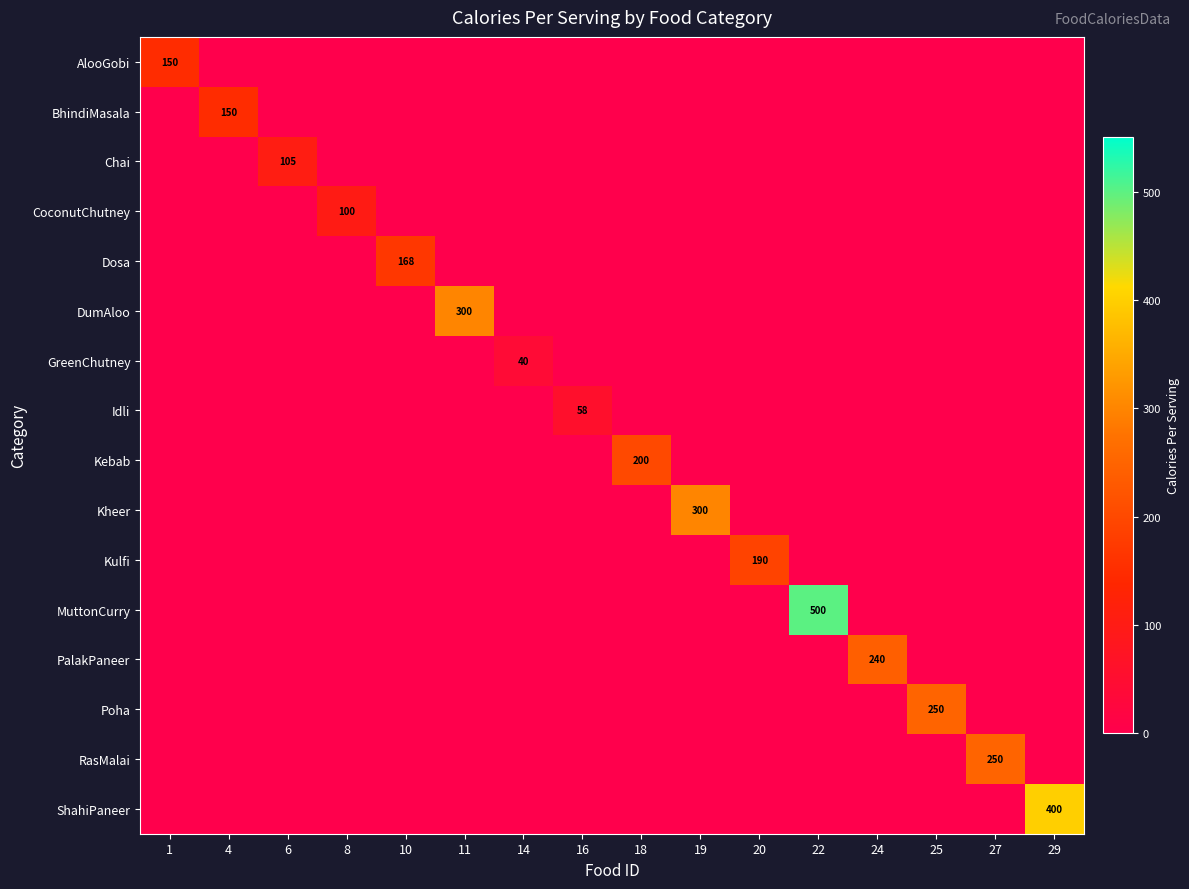

The value of PalakPaneer at 6 is 164. True or false?

False